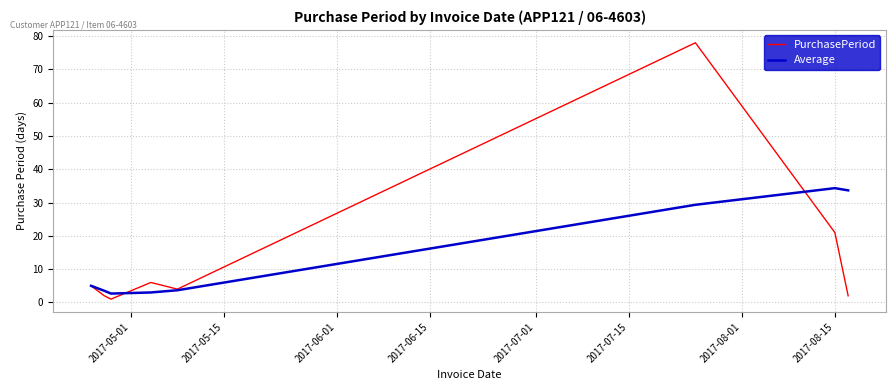

Which series has the widest spread of values?

PurchasePeriod